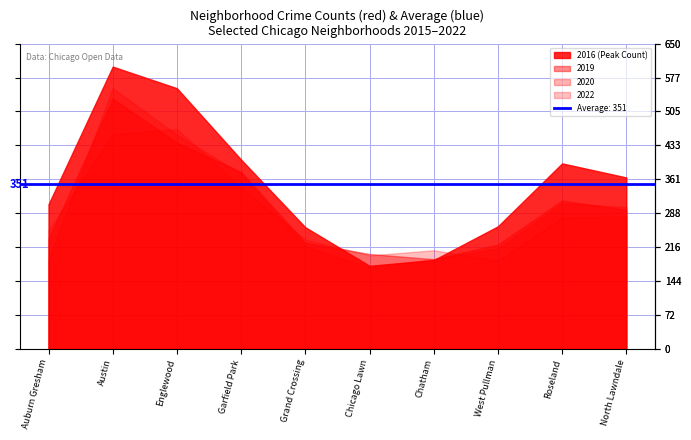

Is it true that 2016 equals 308 at Chicago Lawn?

False